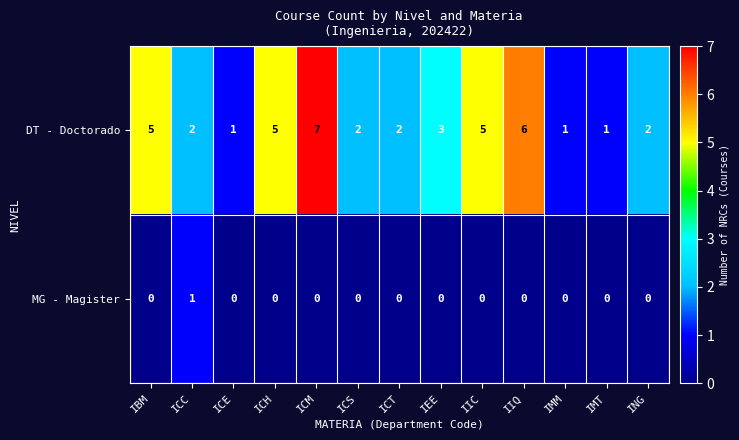

Reading left to right, what are all the values shown in this chart?

DT - Doctorado: 5	2	1	5	7	2	2	3	5	6	1	1	2
MG - Magister: 0	1	0	0	0	0	0	0	0	0	0	0	0